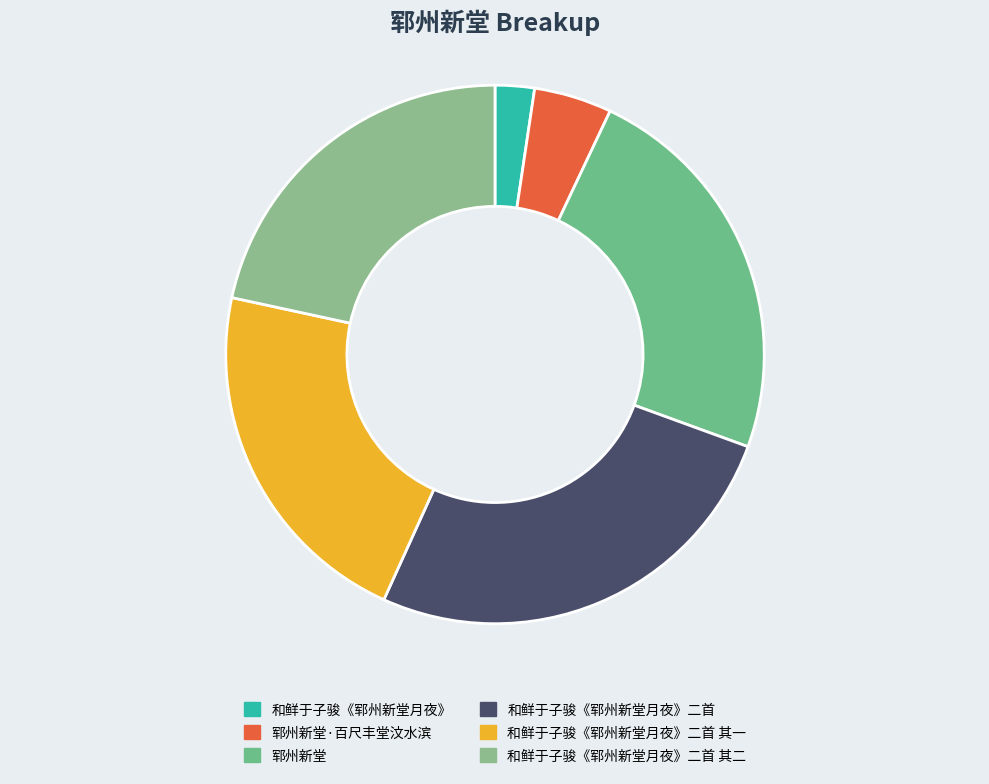

To the nearest percent, what is the average slice percentage?

17%